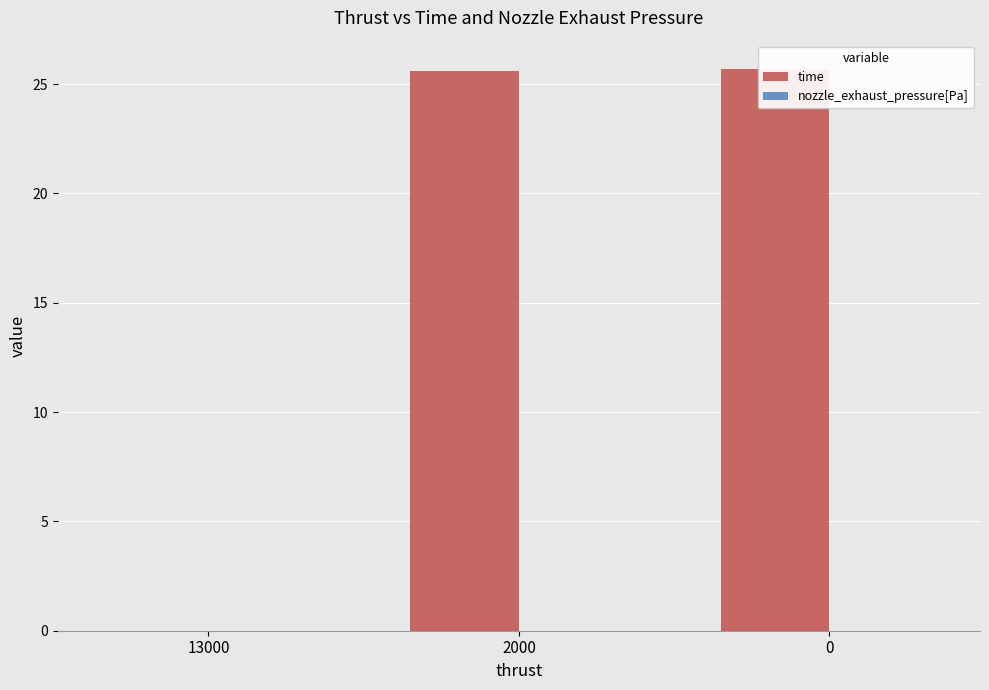

What is the sum of all time values?

51.3